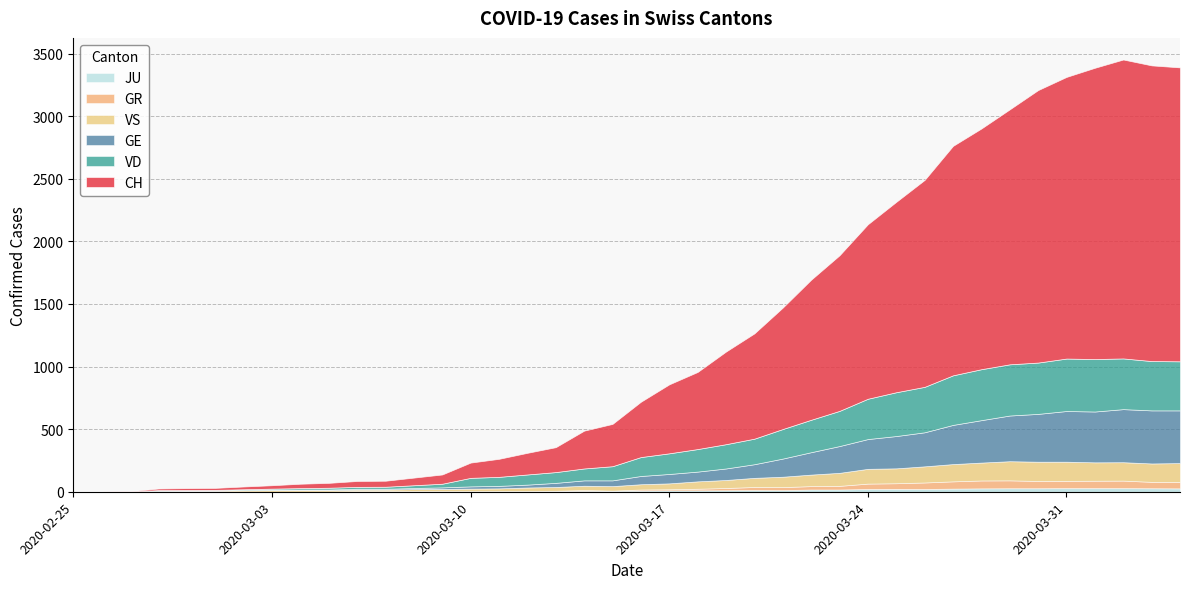

True or false: GE has more than 1 points higher than both neighbors.

False